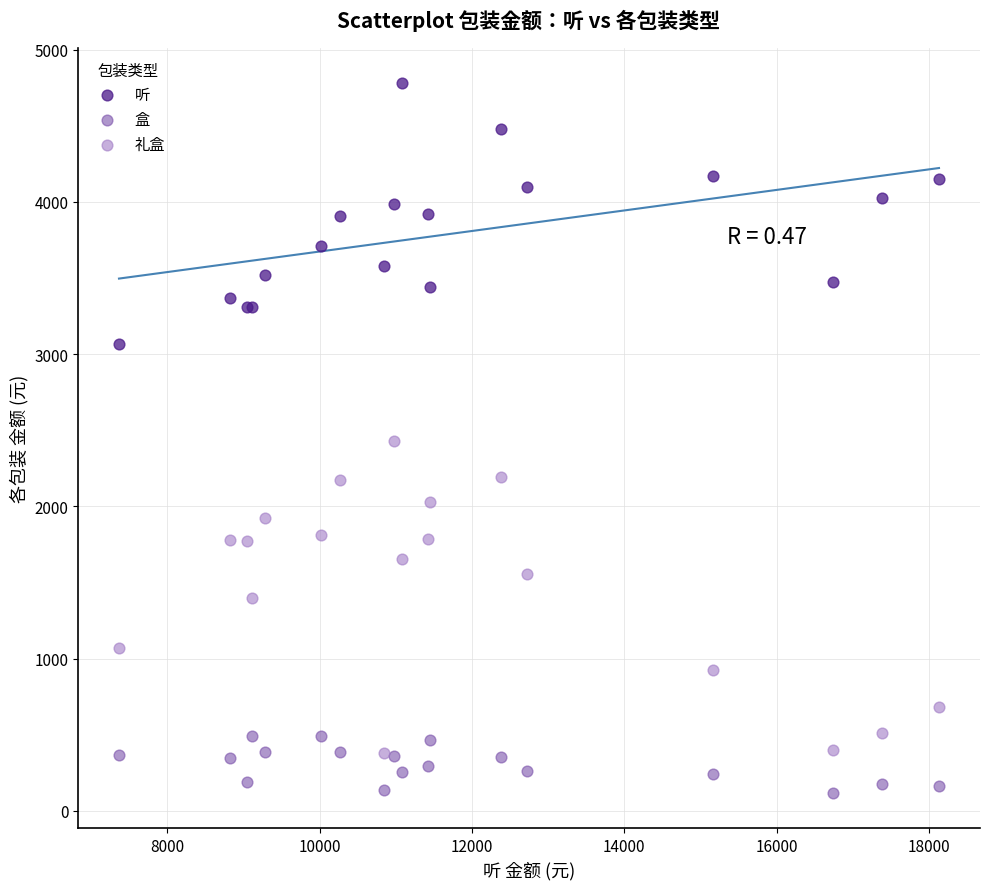

Which series contains the lowest Y value?

盒